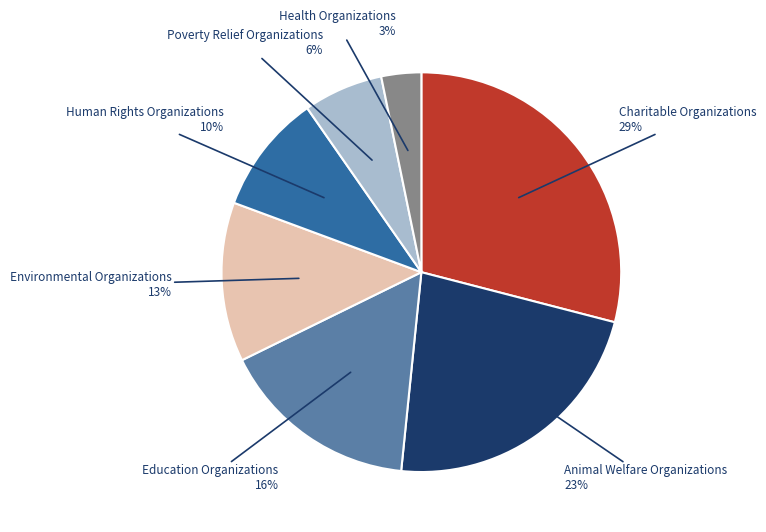

Is there any slice that represents more than half of the pie?

No